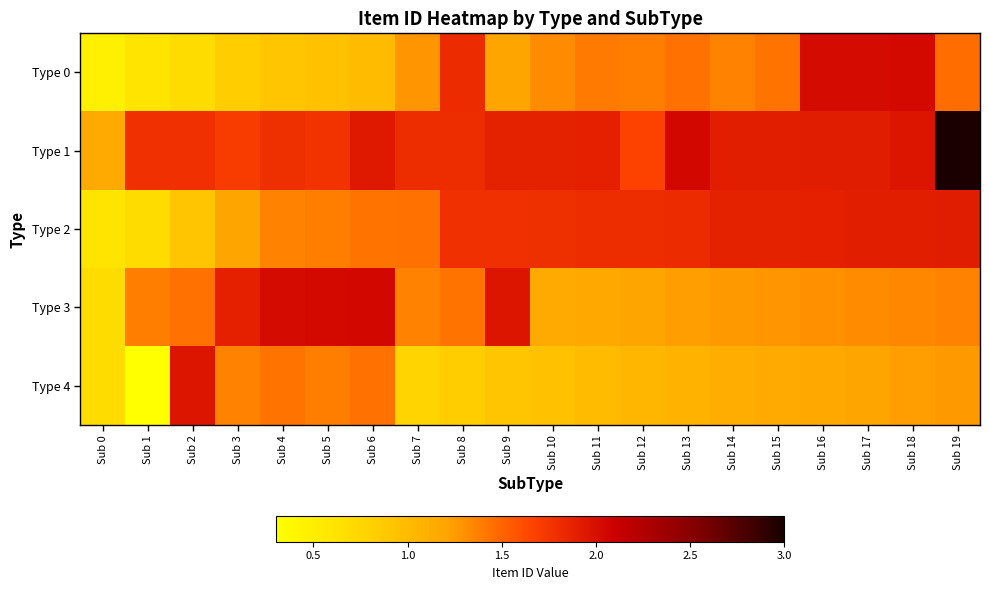

How many data points does each series have?

20